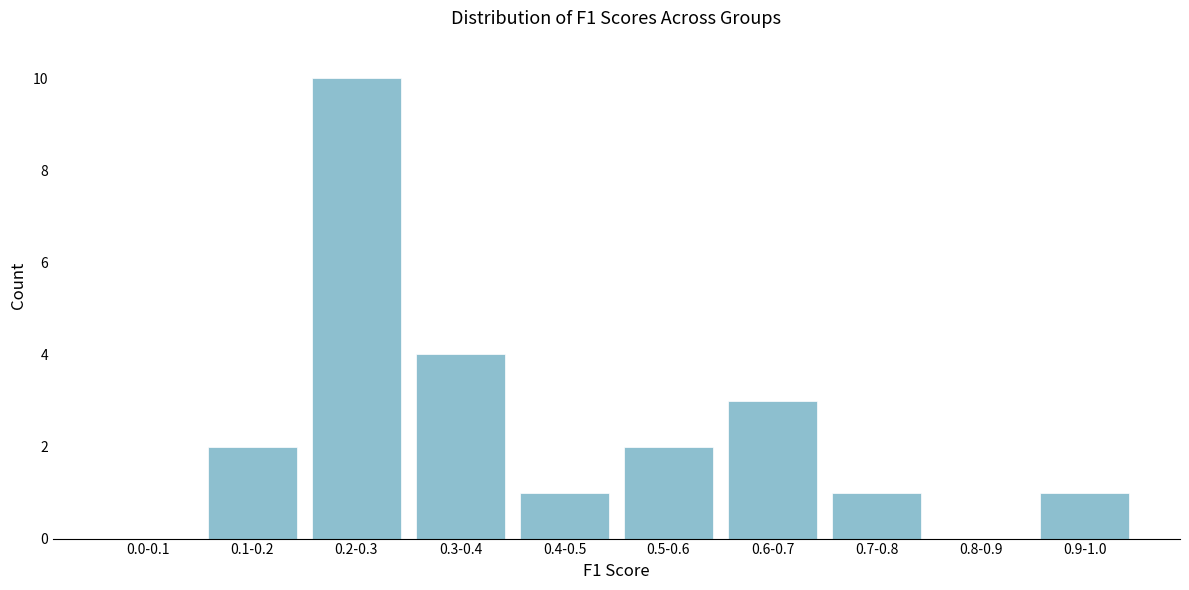

Reading left to right, list all the values displayed in this chart.

0.0-0.1=0	0.1-0.2=2	0.2-0.3=10	0.3-0.4=4	0.4-0.5=1	0.5-0.6=2	0.6-0.7=3	0.7-0.8=1	0.8-0.9=0	0.9-1.0=1